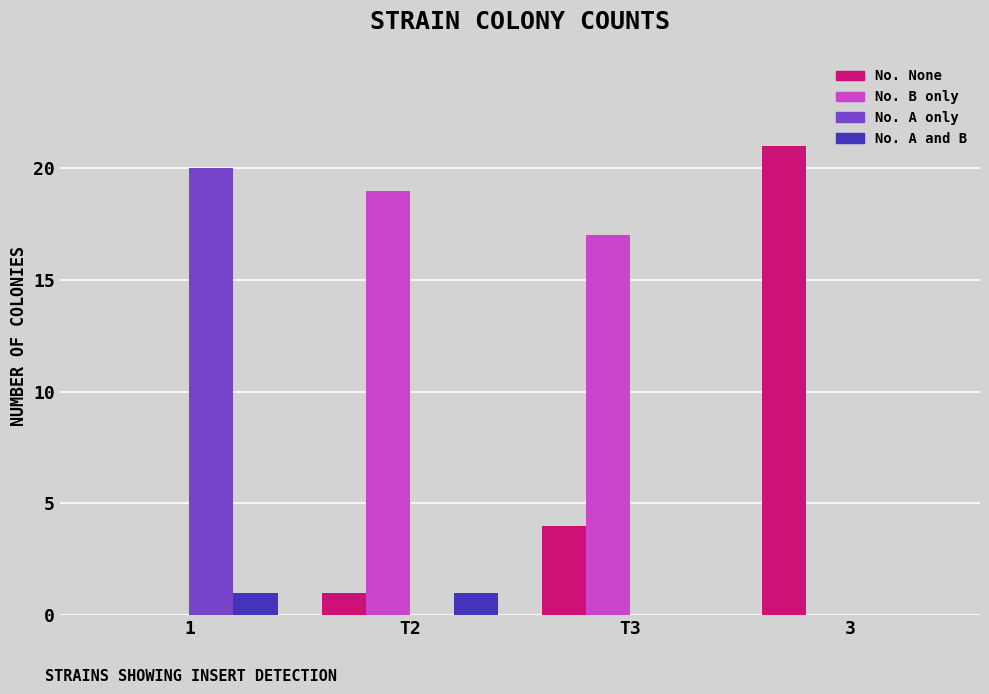

Reading left to right, transcribe all the data shown in this chart.

No. None: 1=0	T2=1	T3=4	3=21
No. B only: 1=0	T2=19	T3=17	3=0
No. A only: 1=20	T2=0	T3=0	3=0
No. A and B: 1=1	T2=1	T3=0	3=0